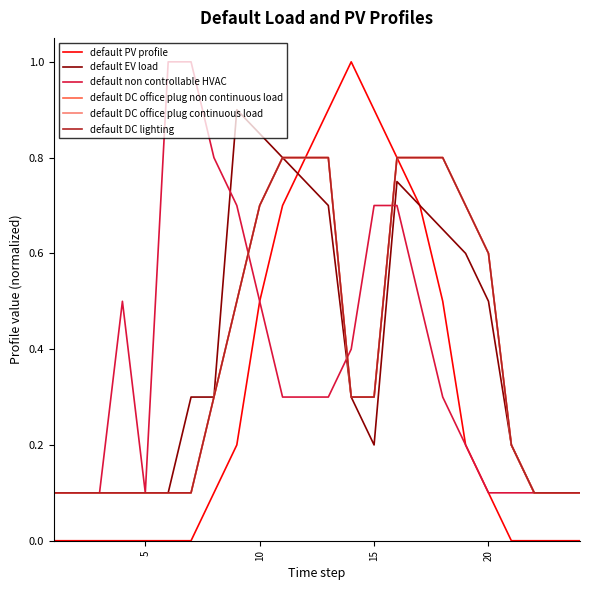

What is the difference between the maximum and minimum values in the default PV profile series?

1.0